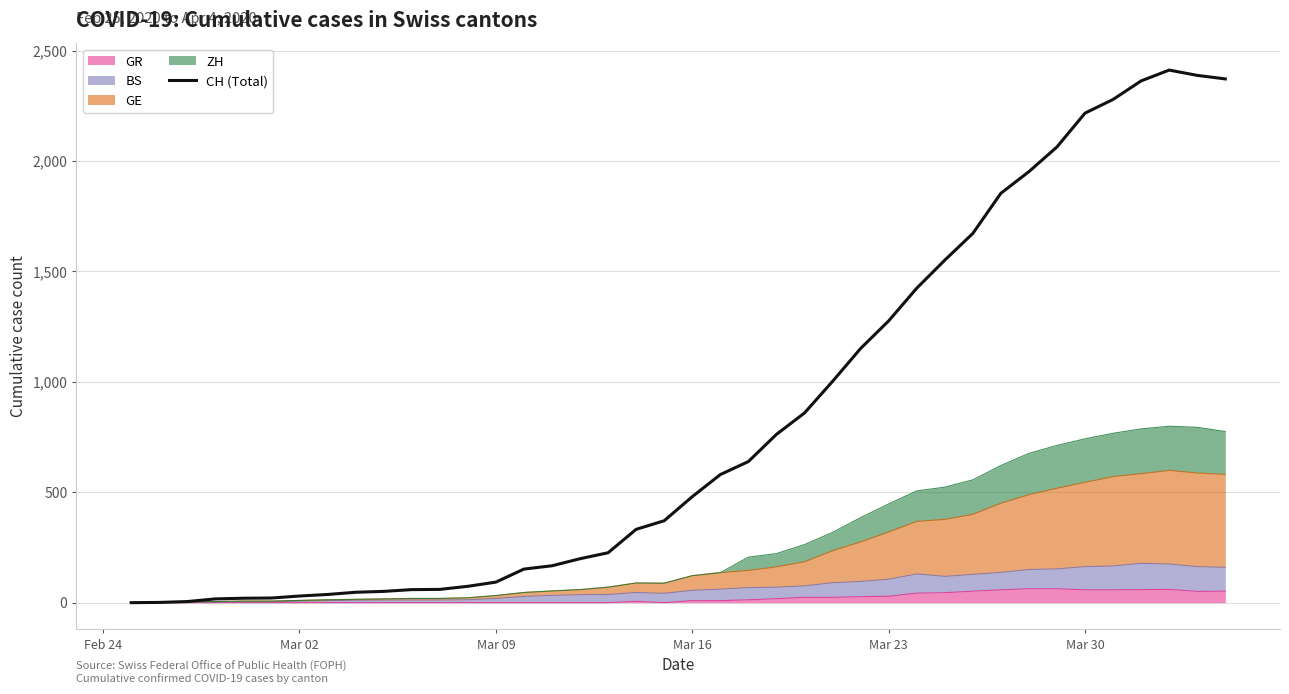

Reading left to right, extract all data points from this chart.

0	1	5	17	20	21	30	37	47	51	59	60	74	93	152	167	199	226	332	371	480	580	639	762	859	1002	1151	1276	1424	1551	1672	1854	1952	2064	2217	2279	2363	2412	2388	2372